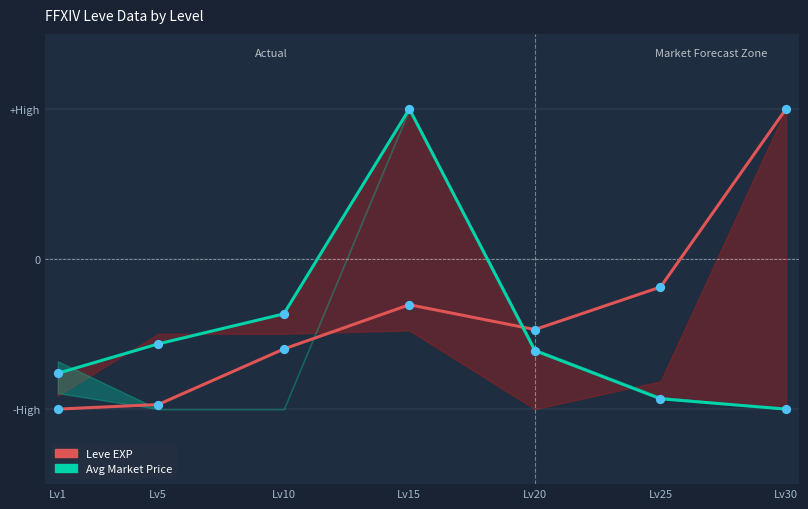

Is the value of Leve EXP at Lv5 greater than the value of Avg Market Price at Lv10?

No